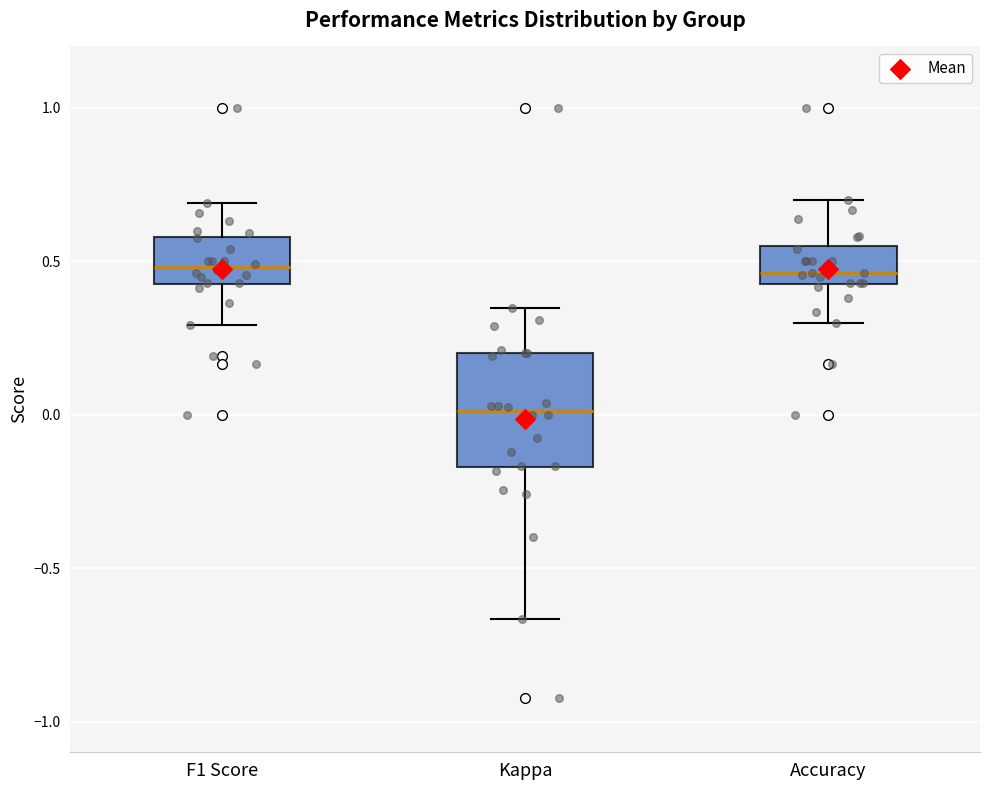

Which box's median line is the lowest?

Kappa